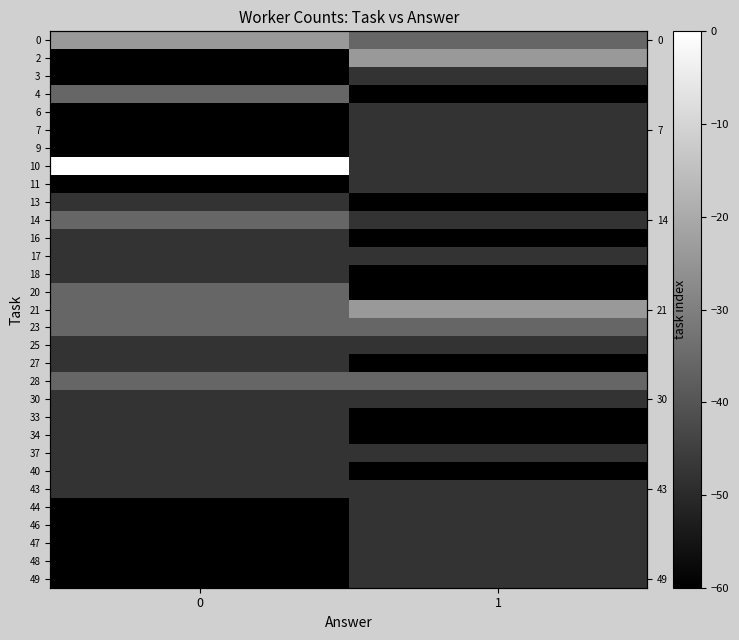

The 33 series shows -60.0 at 1. True or false?

True